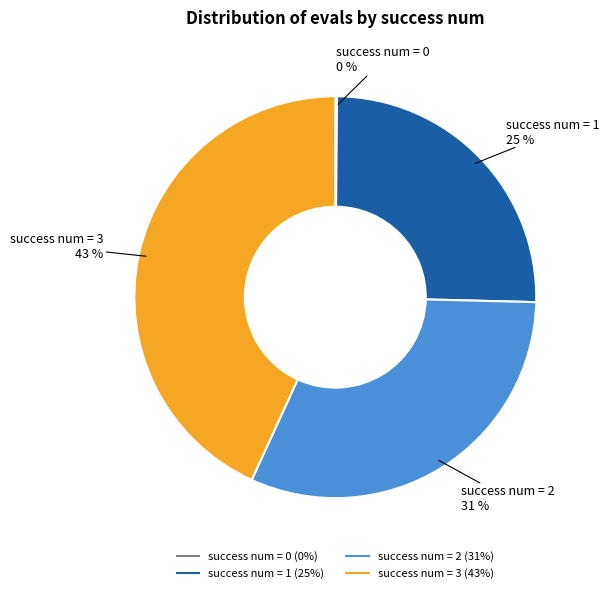

To the nearest percent, what is the difference between the largest and smallest slice percentages?

43%